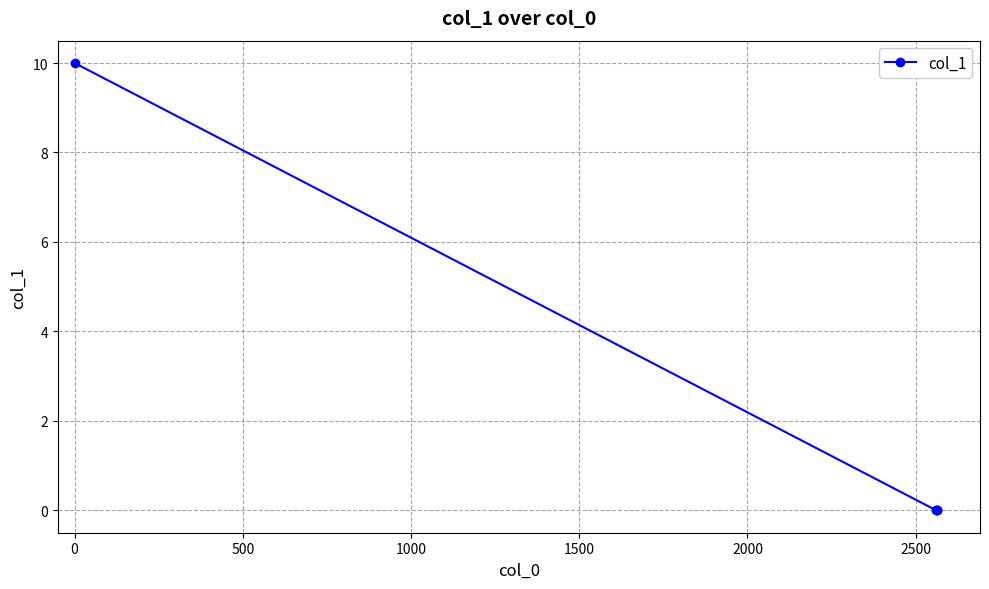

True or false: the data has more than 2 interior local peaks.

False